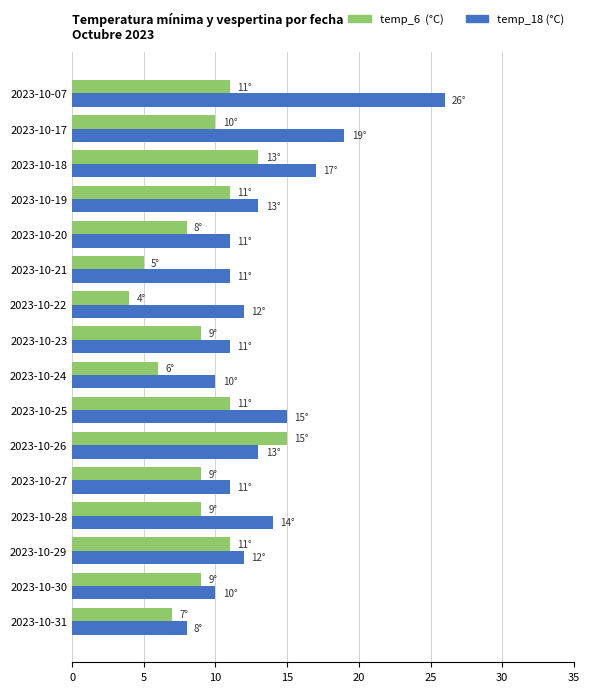

What is the total value across all series at 2023-10-19?

24